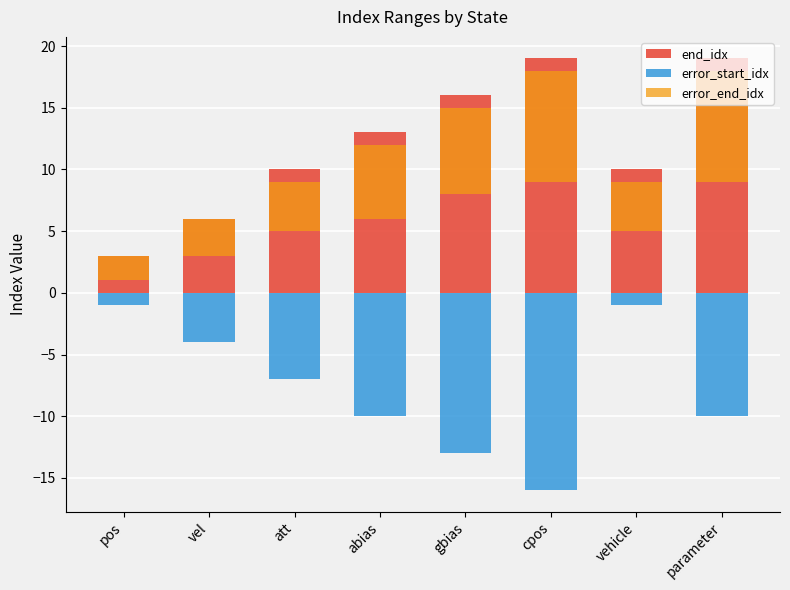

Which category has the highest value across all series?

cpos